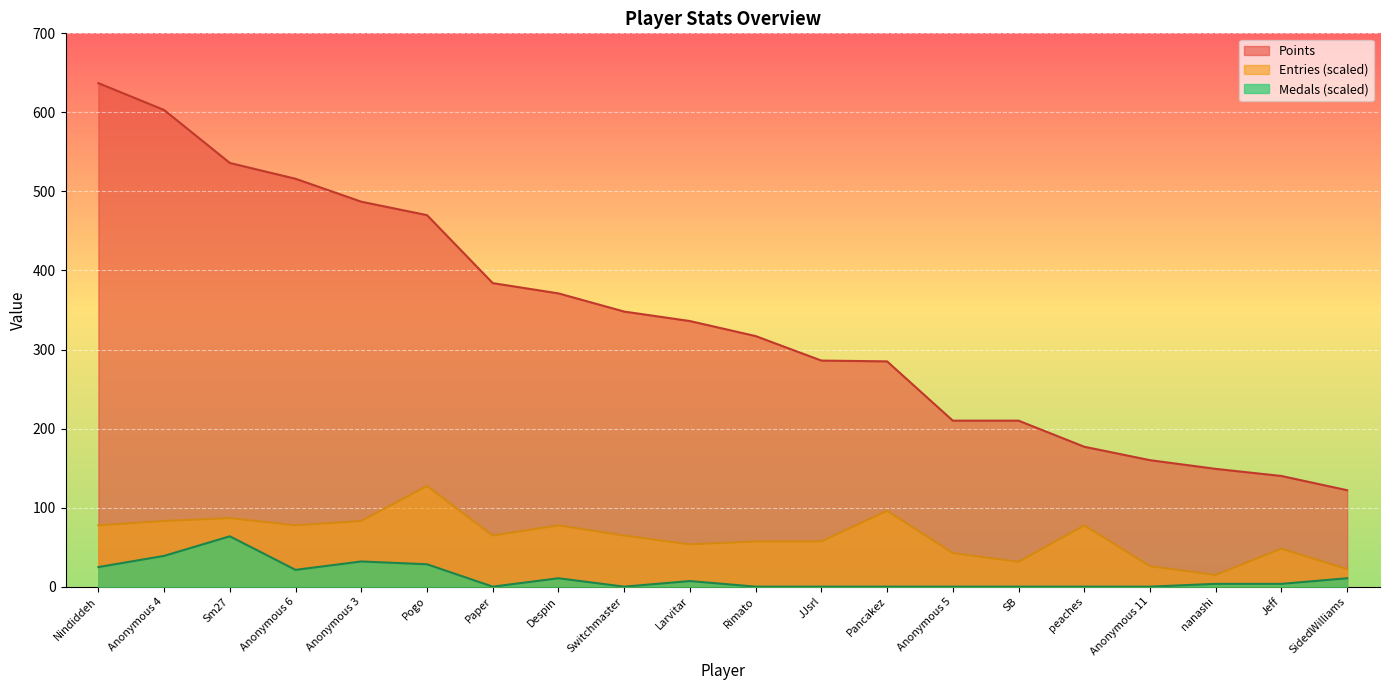

What is the label of the 1st point from the left?

Nindiddeh